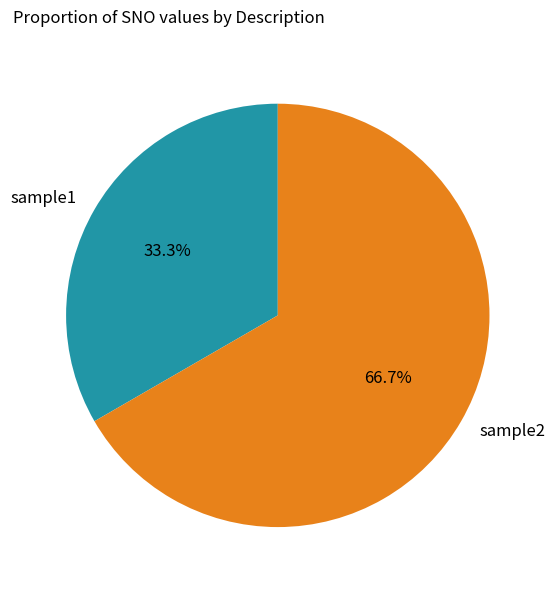

The sample2 slice represents 59% of the pie. True or false?

False